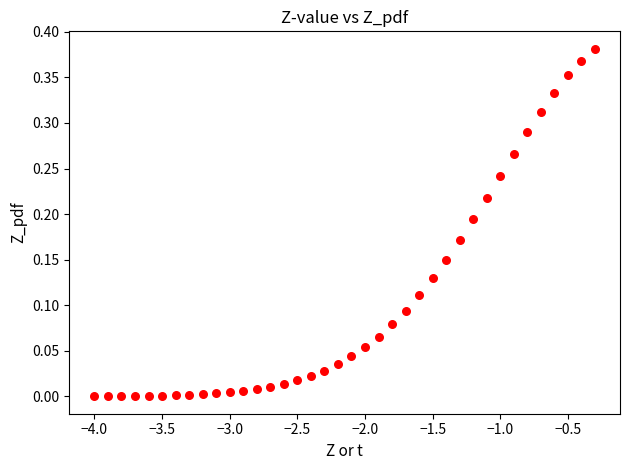

What is the range of X values (max minus min)?

3.7